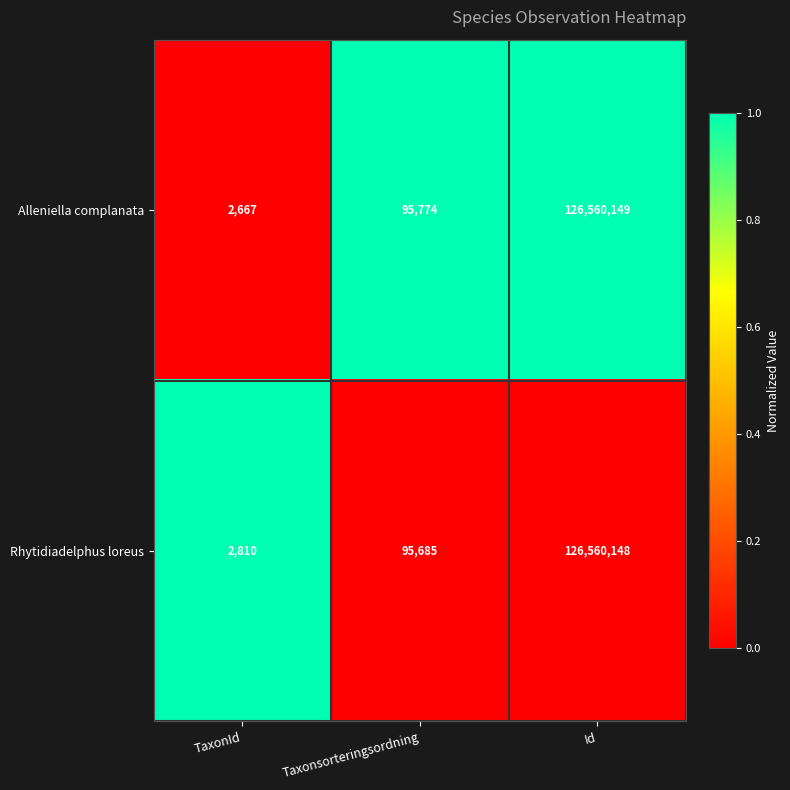

Reading left to right, extract all data points from this chart.

Alleniella complanata: TaxonId=2667	Taxonsorteringsordning=95774	Id=126560149
Rhytidiadelphus loreus: TaxonId=2810	Taxonsorteringsordning=95685	Id=126560148